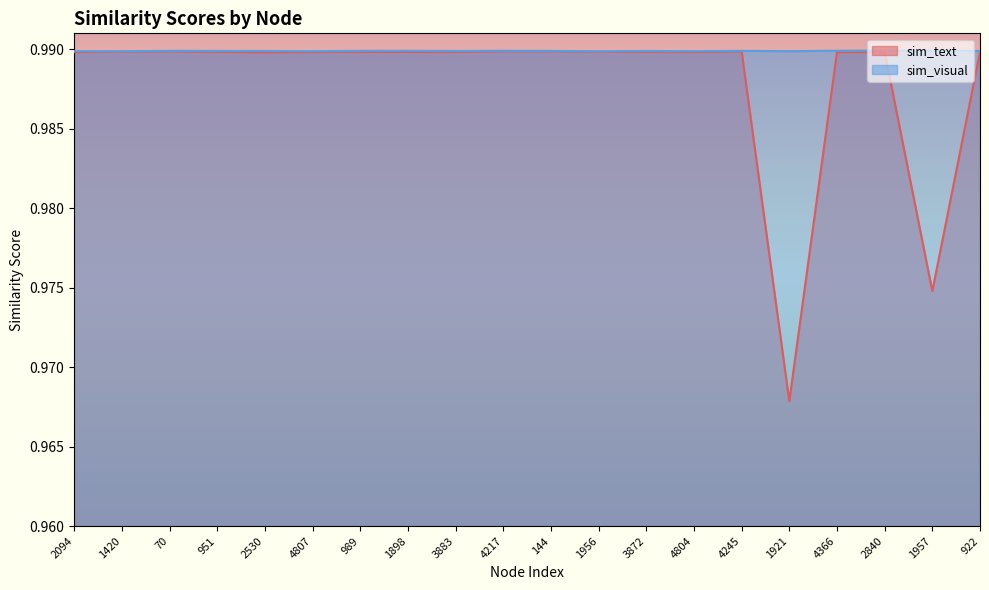

Reading left to right, list all the values displayed in this chart.

sim_text: 2094=1.0	1420=1.0	70=1.0	951=1.0	2530=1.0	4807=1.0	989=1.0	1898=1.0	3883=1.0	4217=1.0	144=1.0	1956=1.0	3872=1.0	4804=1.0	4245=1.0	1921=1.0	4366=1.0	2840=1.0	1957=1.0	922=1.0
sim_visual: 2094=1.0	1420=1.0	70=1.0	951=1.0	2530=1.0	4807=1.0	989=1.0	1898=1.0	3883=1.0	4217=1.0	144=1.0	1956=1.0	3872=1.0	4804=1.0	4245=1.0	1921=1.0	4366=1.0	2840=1.0	1957=1.0	922=1.0